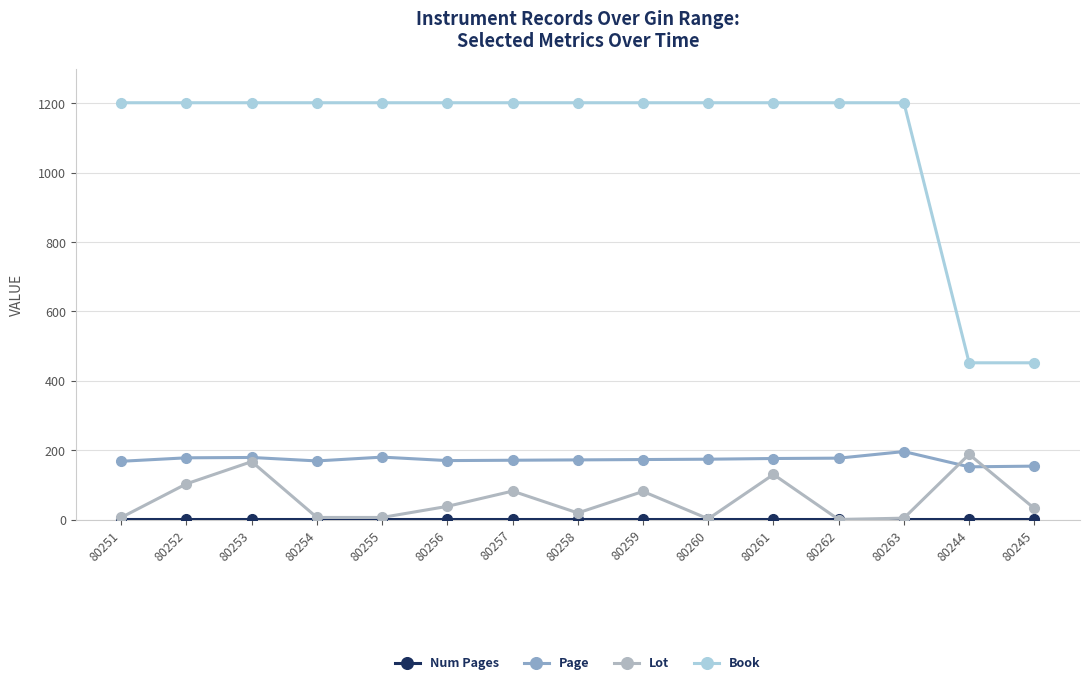

What is the approximate value of Page at 80255, to the nearest 5?

180